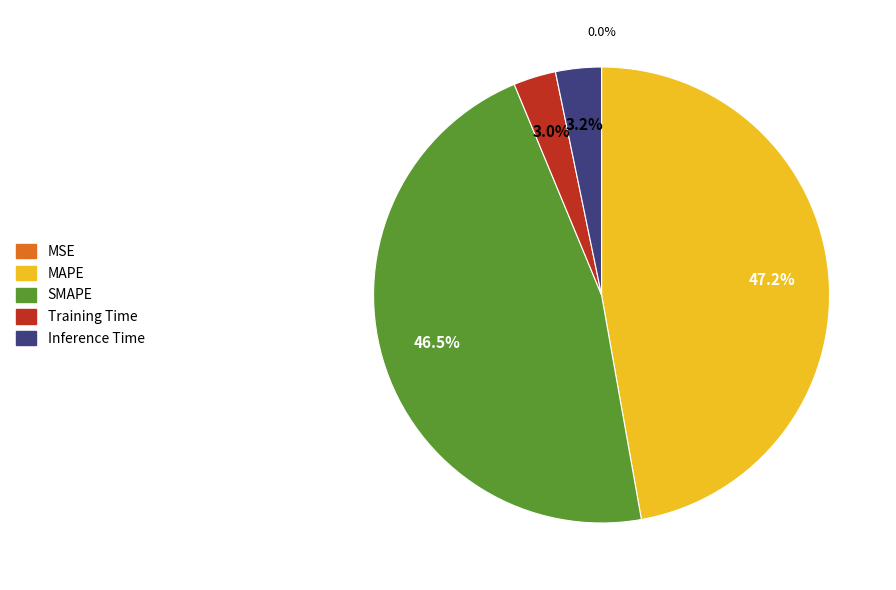

Is SMAPE the majority of the pie?

No